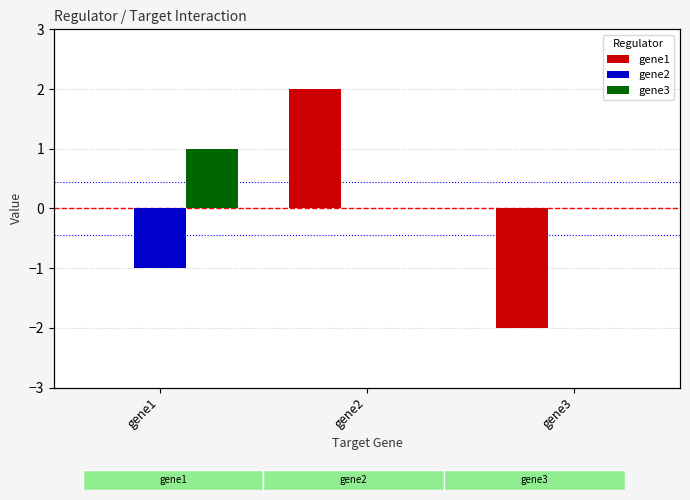

What is the maximum value shown in the chart?

2